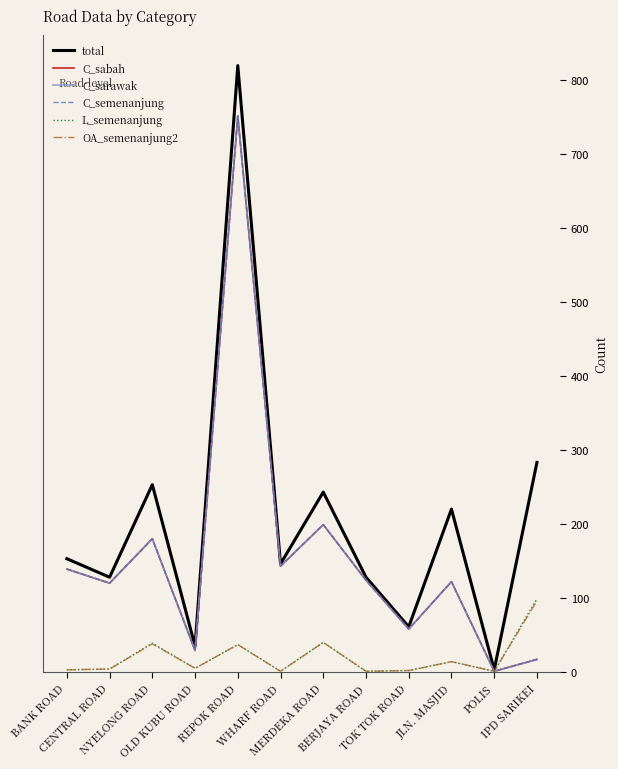

Is this an area chart (filled region under the line)?

No